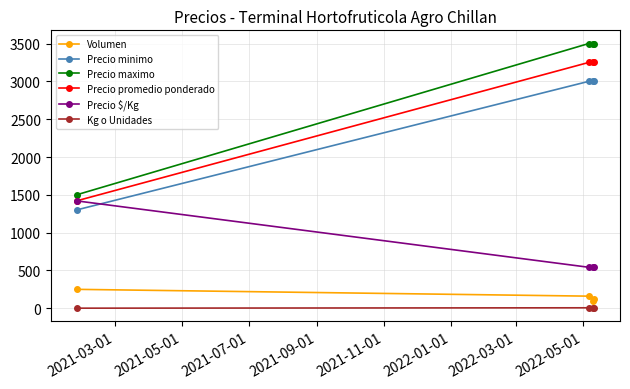

List the series in order of their peak value, lowest first.

Kg o Unidades, Volumen, Precio $/Kg, Precio minimo, Precio promedio ponderado, Precio maximo